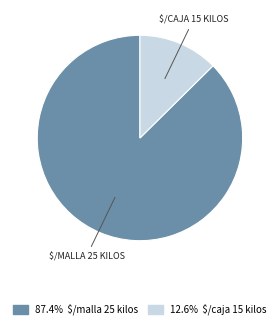

Which category has the smallest portion of the pie?

$/CAJA 15 KILOS